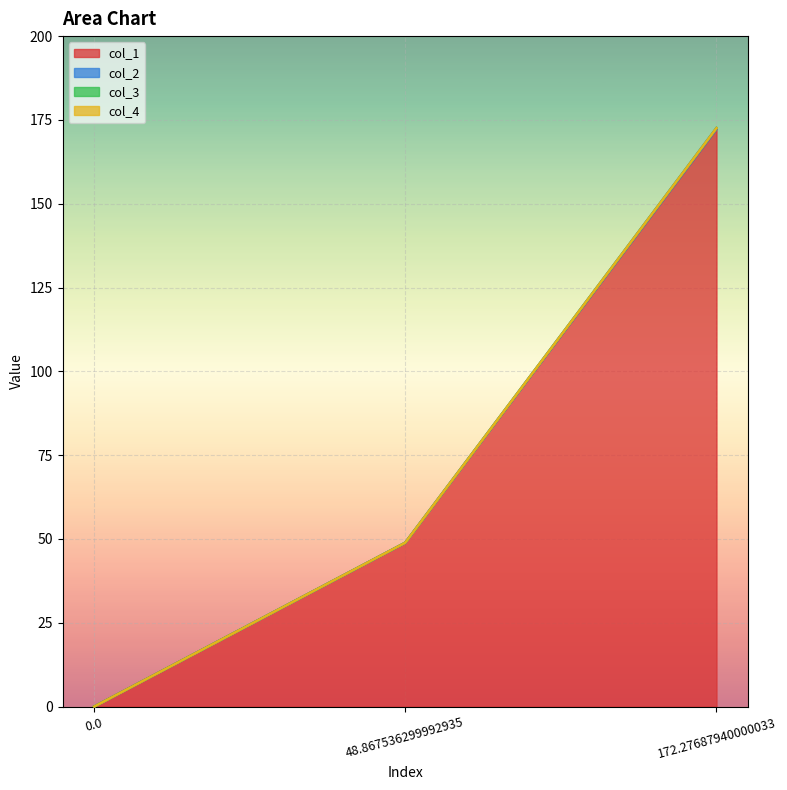

What is the label of the 2nd point from the right?

48.867536299992935